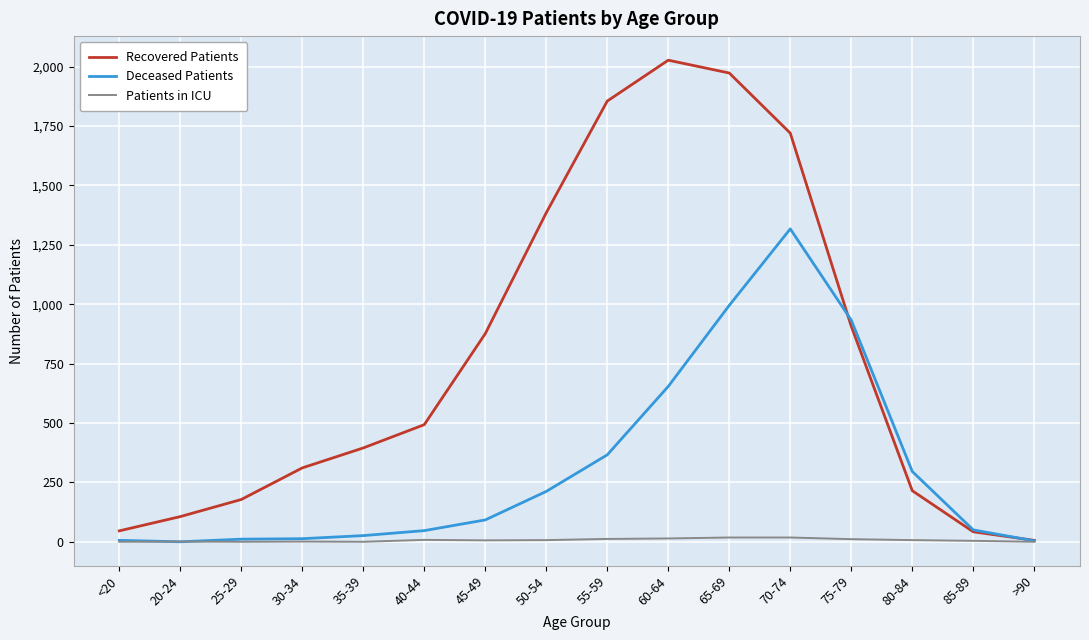

At 70-74, list the series in order from largest to smallest.

Recovered Patients, Deceased Patients, Patients in ICU